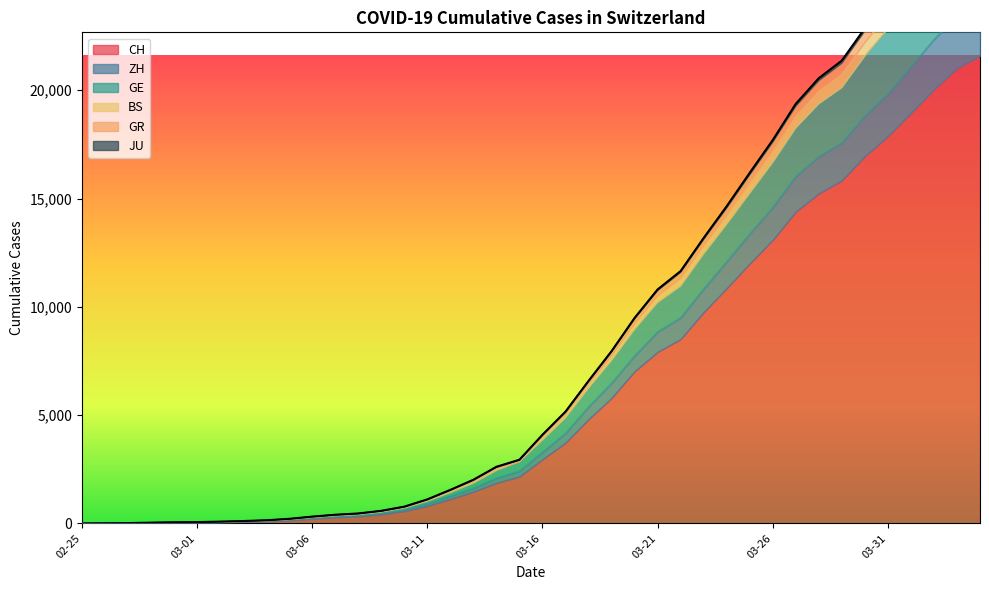

Reading left to right, what are all the values shown in this chart?

CH: 0	4	8	20	30	36	50	69	97	142	219	280	327	419	570	807	1125	1463	1870	2165	2959	3727	4807	5794	7022	7918	8512	9752	10858	12000	13091	14394	15235	15837	16957	17882	18946	20040	21017	21593
ZH: 0	0	2	2	6	7	10	13	15	23	29	34	40	49	62	101	140	163	218	250	326	429	568	679	711	925	984	1073	1221	1368	1500	1627	1701	1733	1859	1947	2136	2300	2428	2461
GE: 0	1	1	5	9	10	11	14	16	20	30	43	45	60	80	114	155	227	351	435	556	710	863	1041	1212	1350	1453	1611	1729	1870	2073	2231	2436	2547	2761	3003	3180	3469	3678	3816
BS: 0	0	1	1	1	1	1	3	3	8	15	21	24	28	33	49	73	92	100	0	143	164	181	220	270	297	356	374	410	462	501	530	569	605	617	653	687	714	754	767
GR: 0	2	2	6	6	6	9	9	12	14	16	17	18	18	22	31	43	53	56	71	84	101	128	182	226	258	284	300	343	393	433	474	495	519	535	547	592	622	649	657
JU: 0	0	1	1	1	1	1	2	2	4	4	5	5	7	7	7	12	17	18	19	25	29	32	36	44	54	61	69	82	92	100	114	119	127	128	140	145	149	149	154